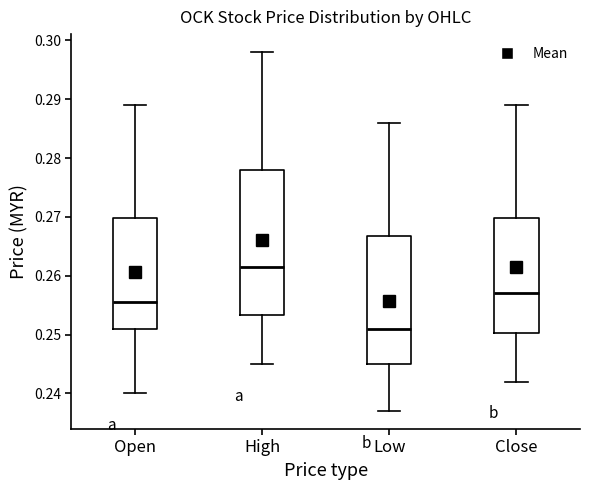

Which box has the highest median line?

High